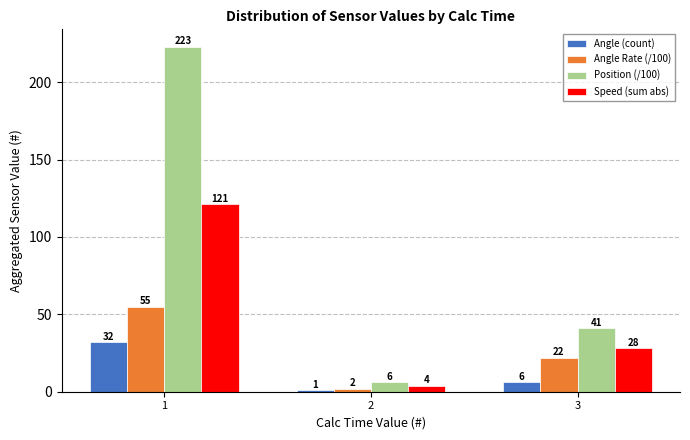

At how many categories does at least one series exceed 99?

1